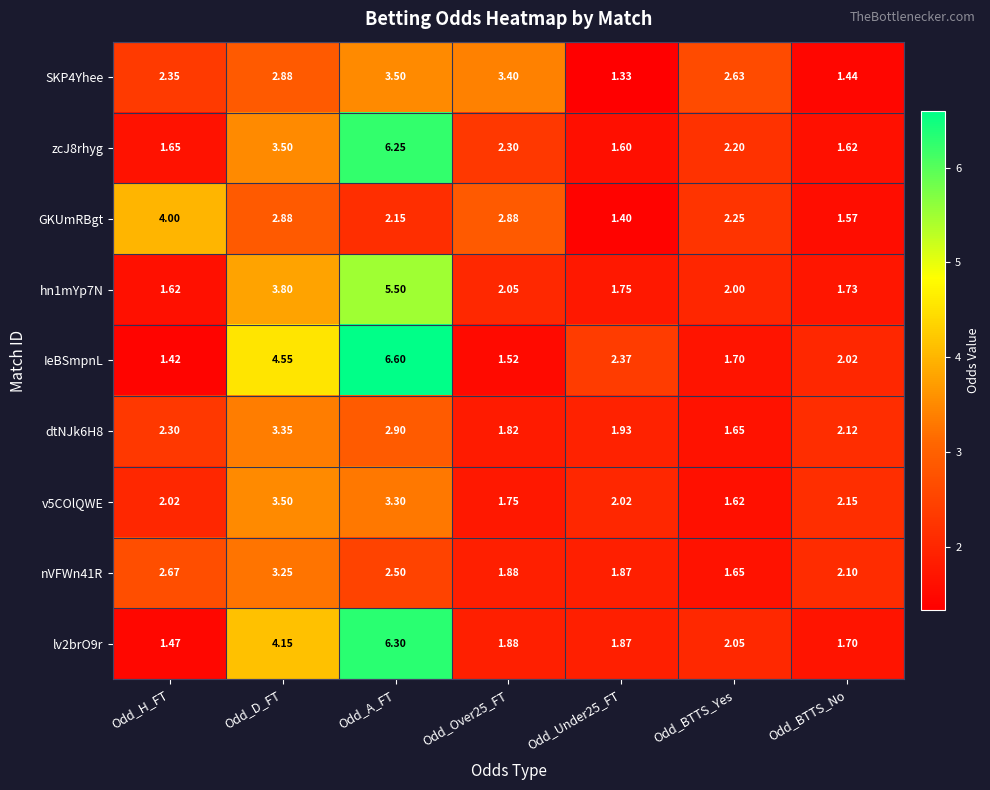

Which series has the widest spread of values?

IeBSmpnL